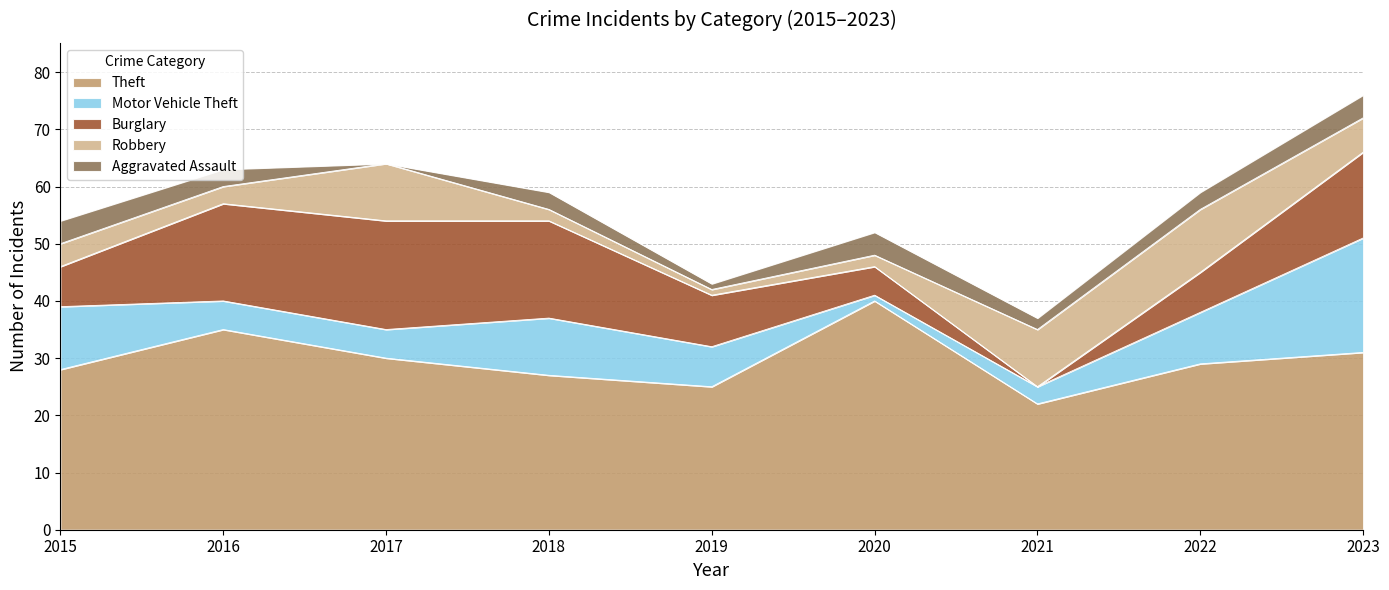

The Robbery series shows 3 at 2016. True or false?

True